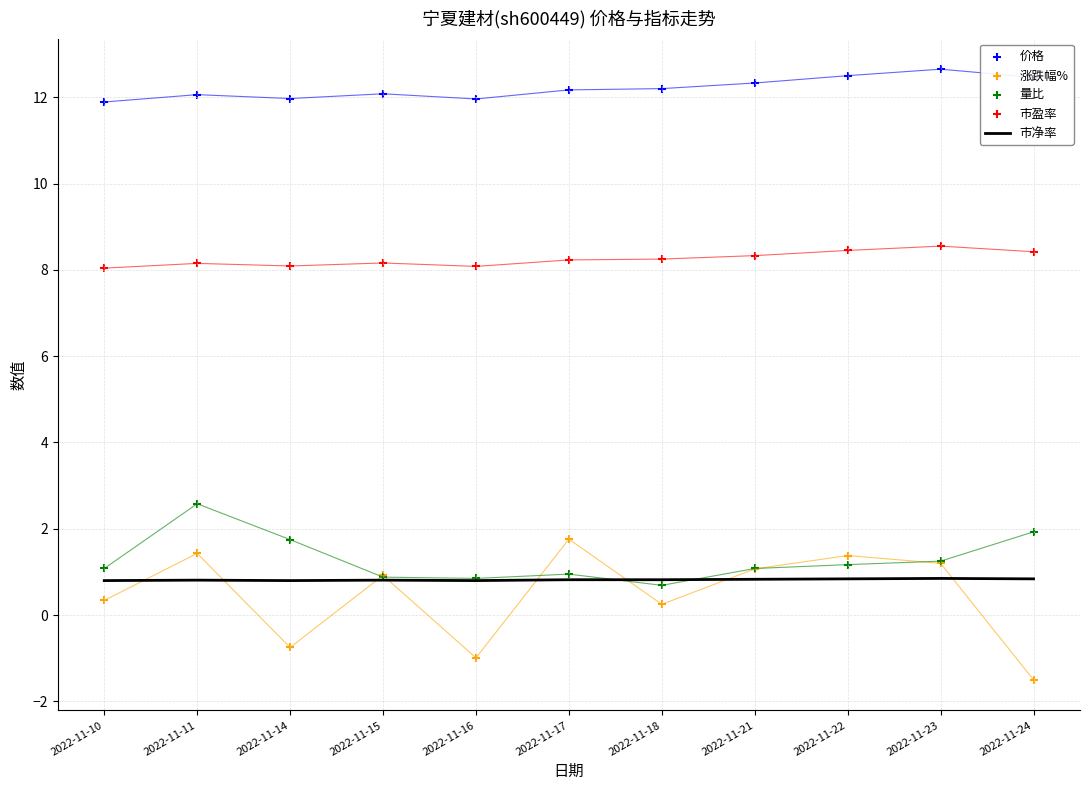

At which category is the sum across all series the highest?

2022-11-11